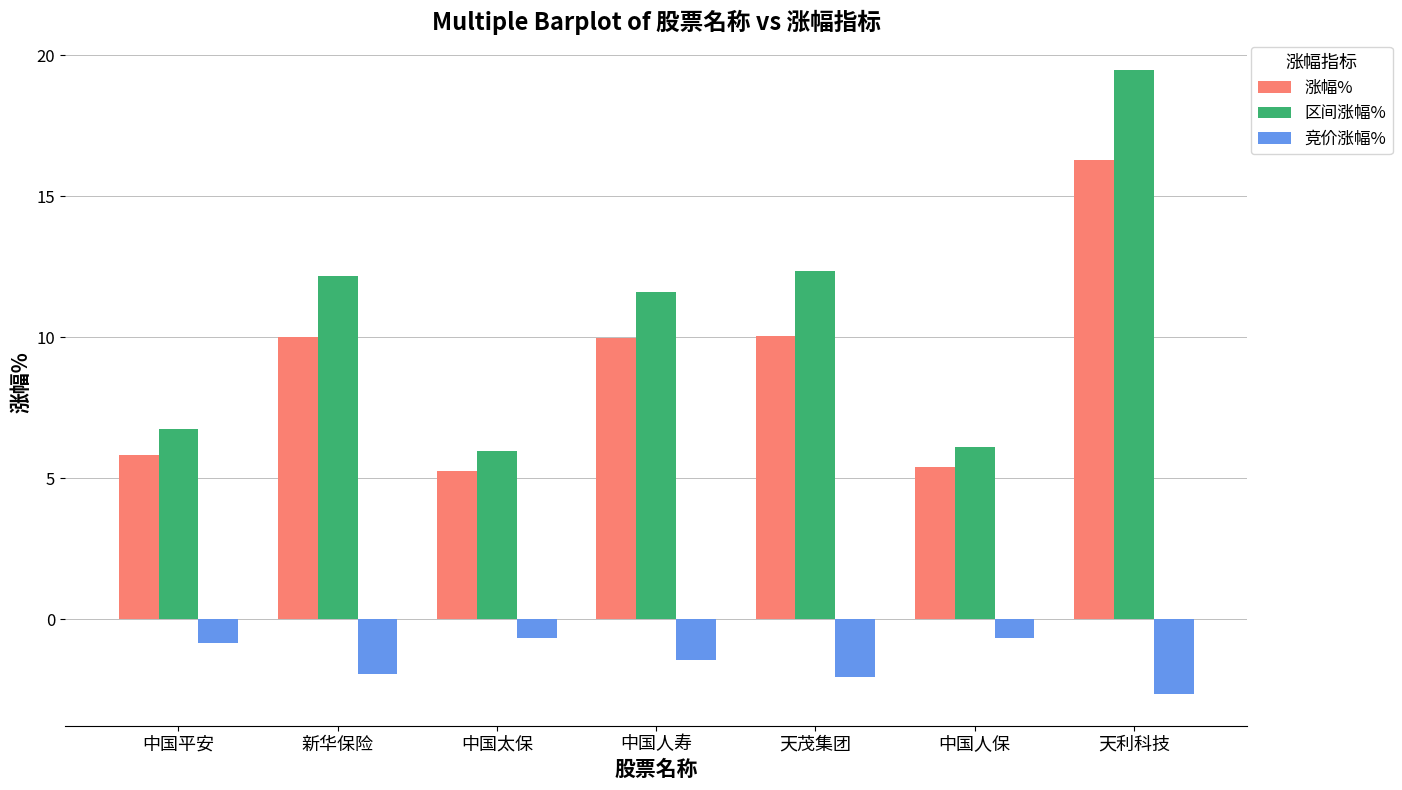

What are all the series names shown in the legend?

涨幅%, 区间涨幅%, 竞价涨幅%